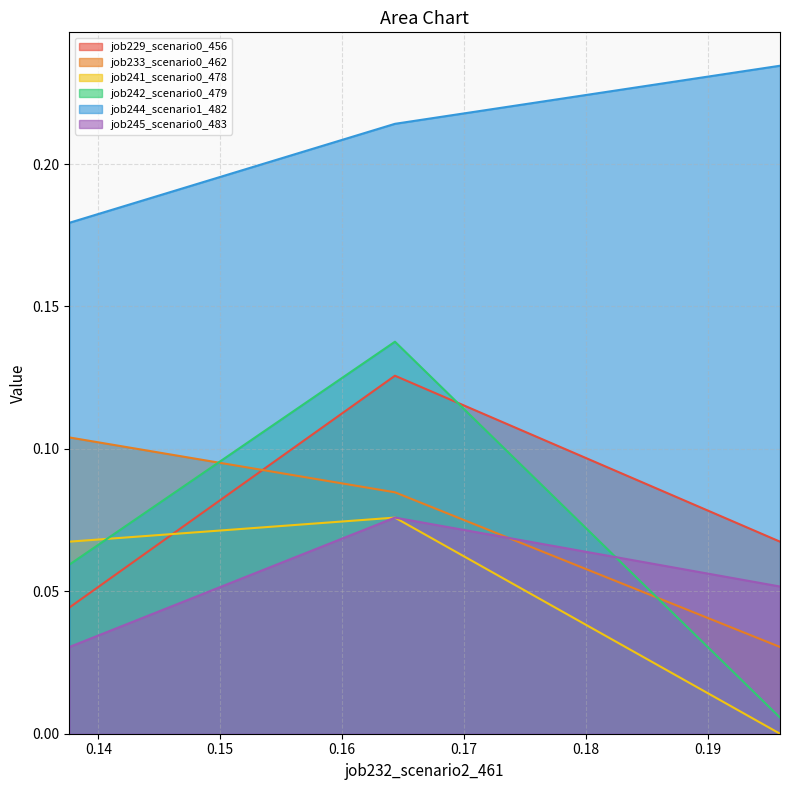

The value of job244_scenario1_482 at B11 is 0.0. True or false?

False